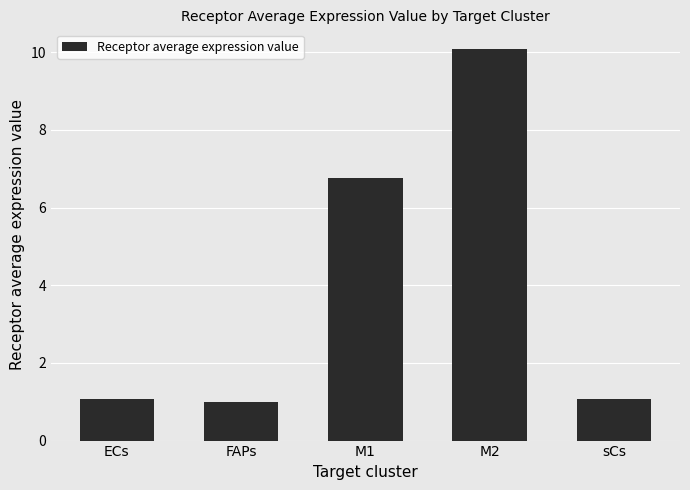

Approximately how many times larger is the value at M2 compared to sCs?

9.4